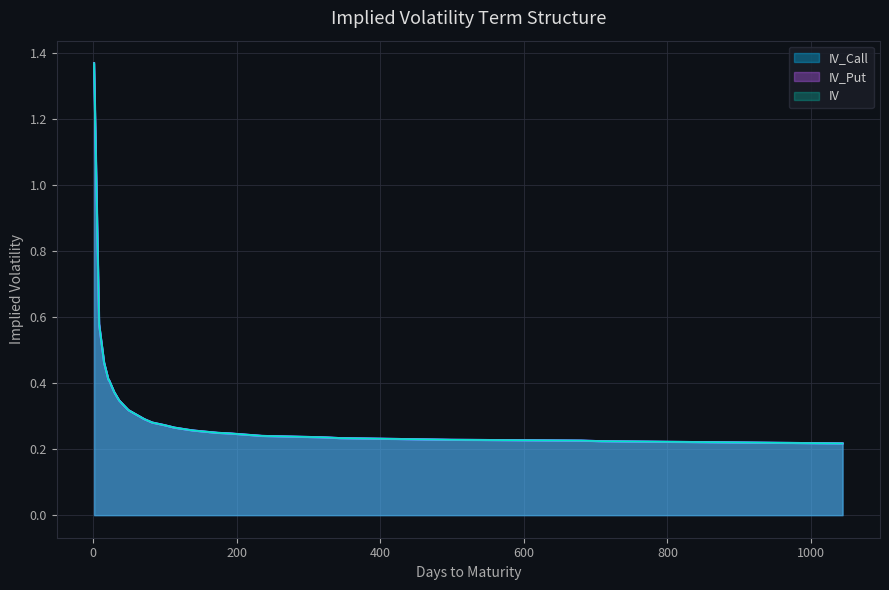

What are all the series names shown in the legend?

IV_Call, IV_Put, IV